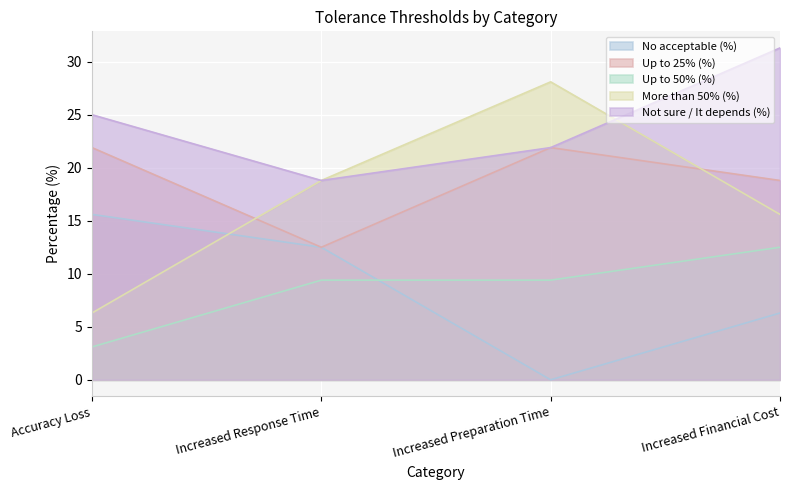

How many times do Up to 50% (%) and No acceptable (%) cross each other?

1